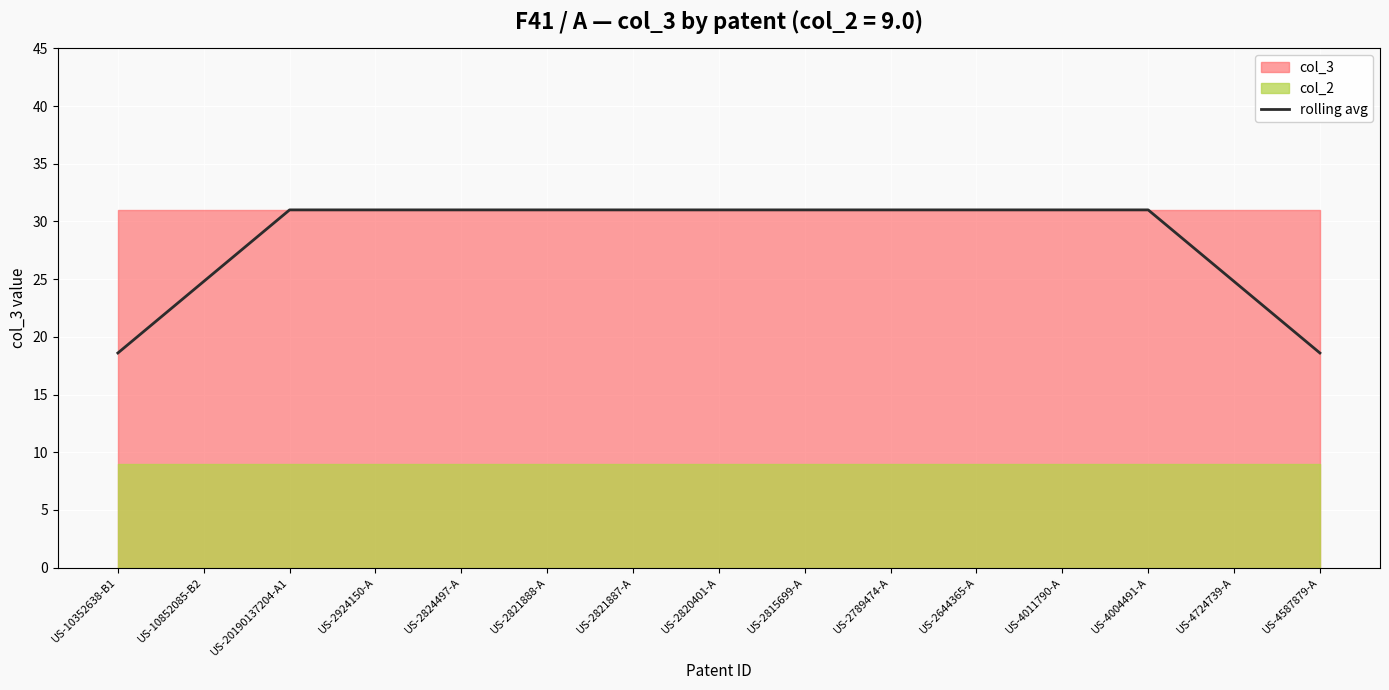

What position from the right is US-10852085-B2?

14